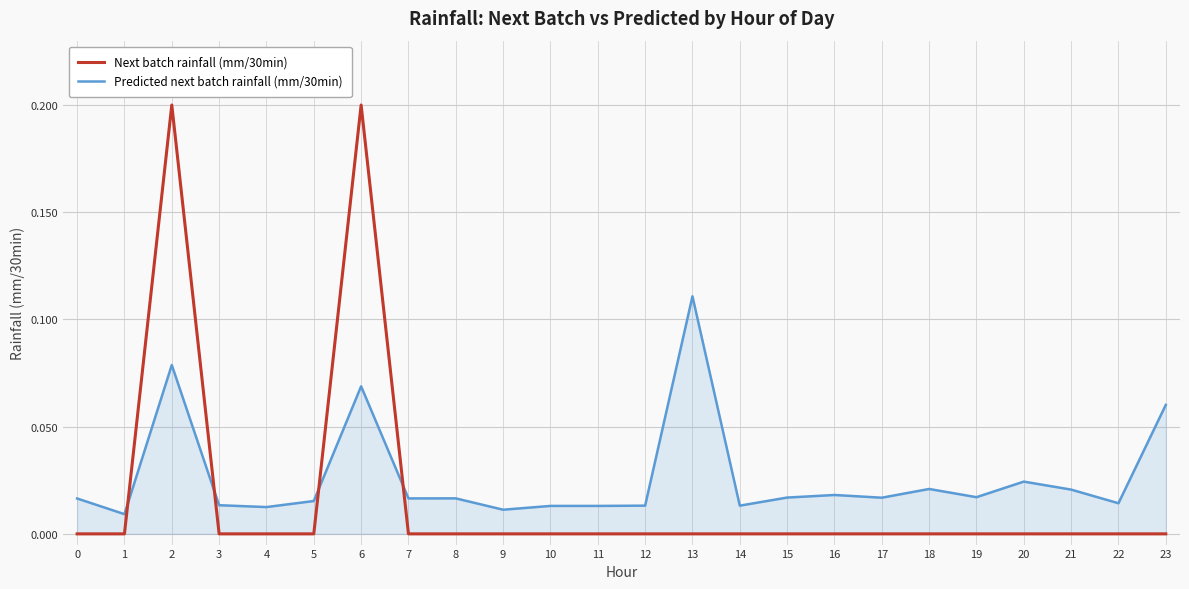

Rank the series by their maximum value, from highest to lowest.

Next batch rainfall (mm/30min), Predicted next batch rainfall (mm/30min)